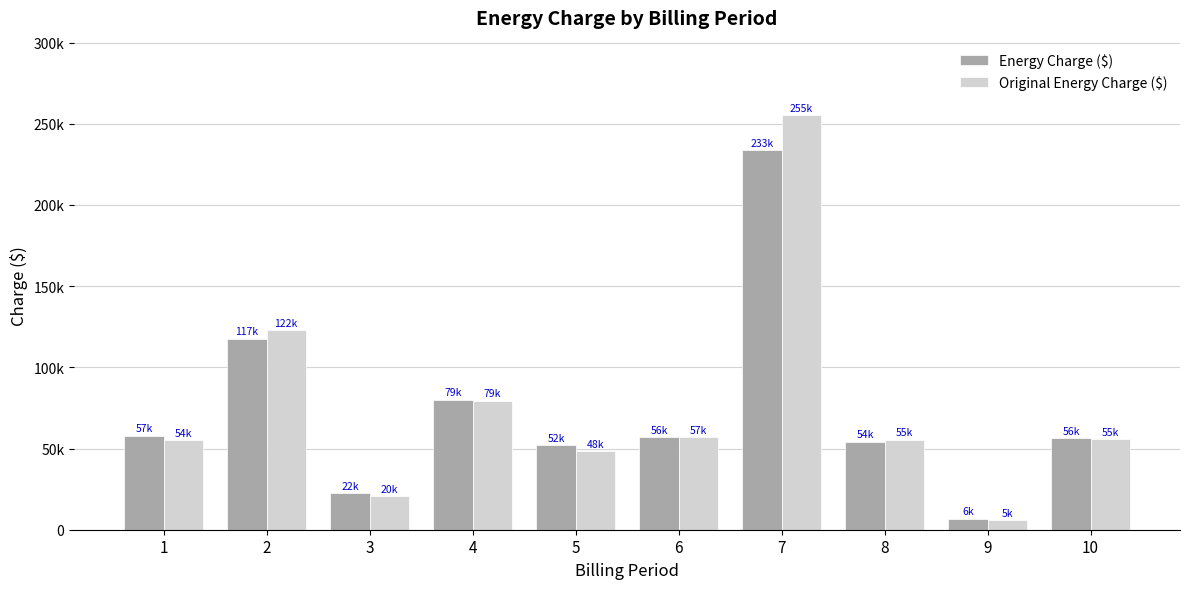

Is it true that Energy Charge ($) equals 56880.7 at 6?

True